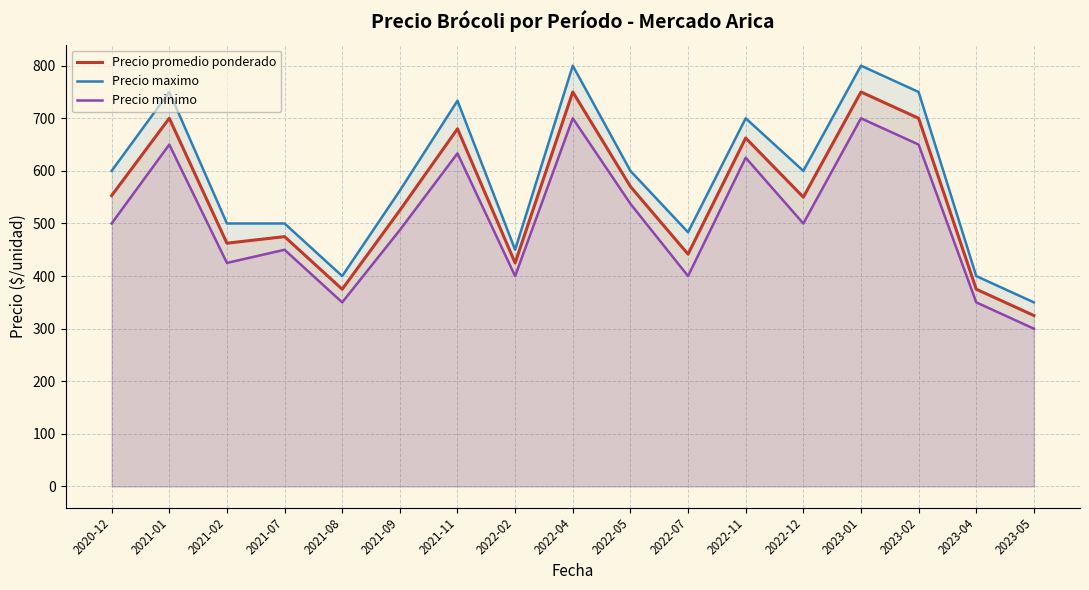

Where is the first local maximum for Precio minimo?

2021-01